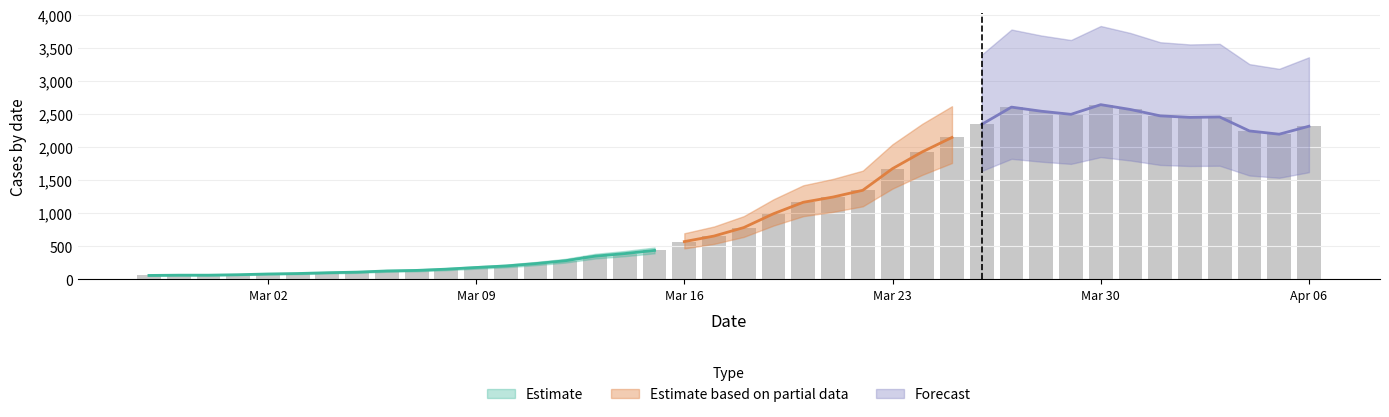

What is the difference between the maximum and minimum values?

2579